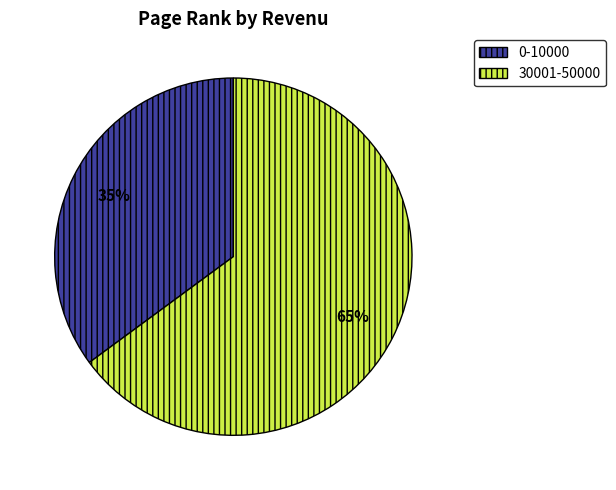

True or false: 0-10000 accounts for 45% of the total.

False